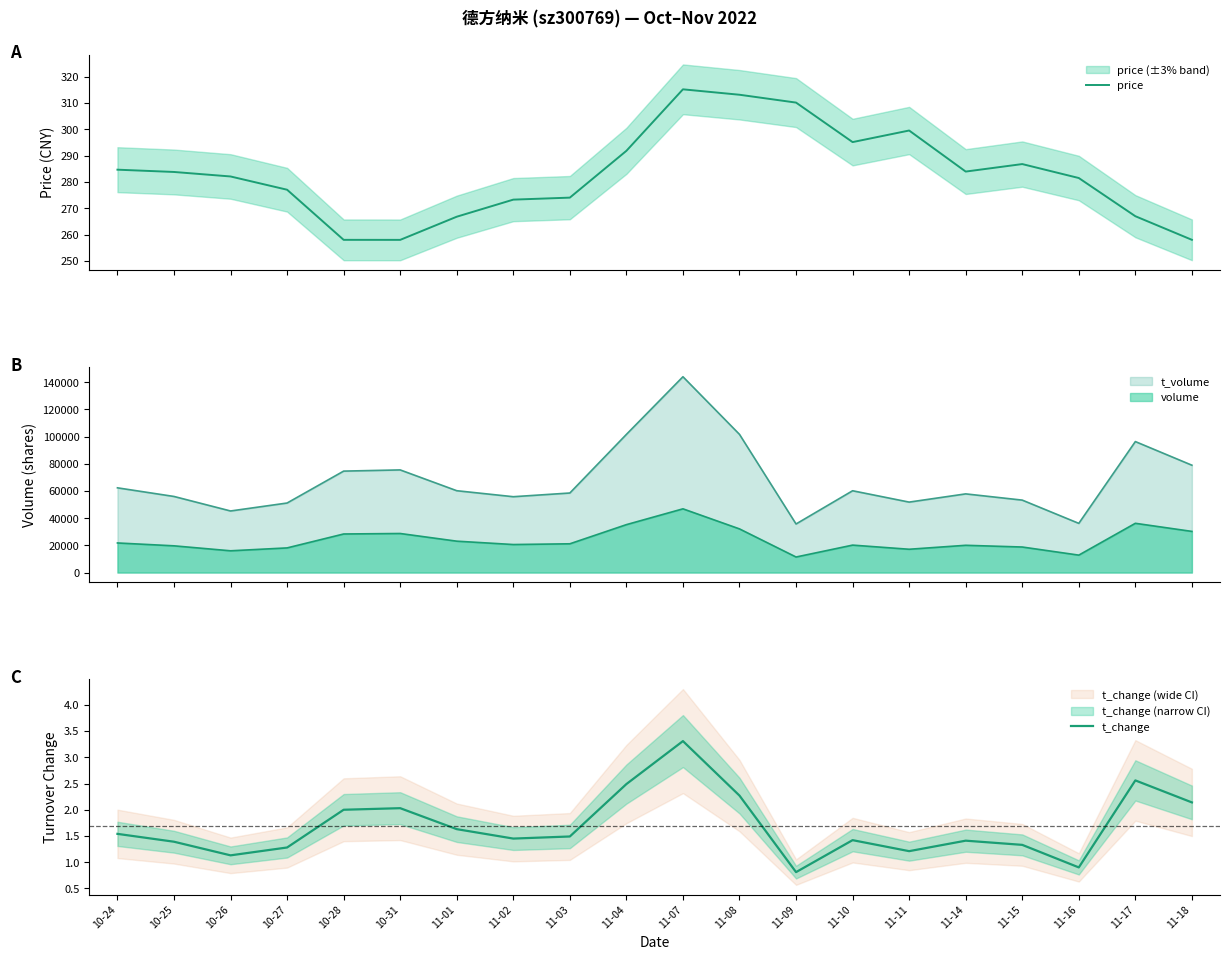

Rank the series at 11-15 from lowest to highest value.

t_change, price